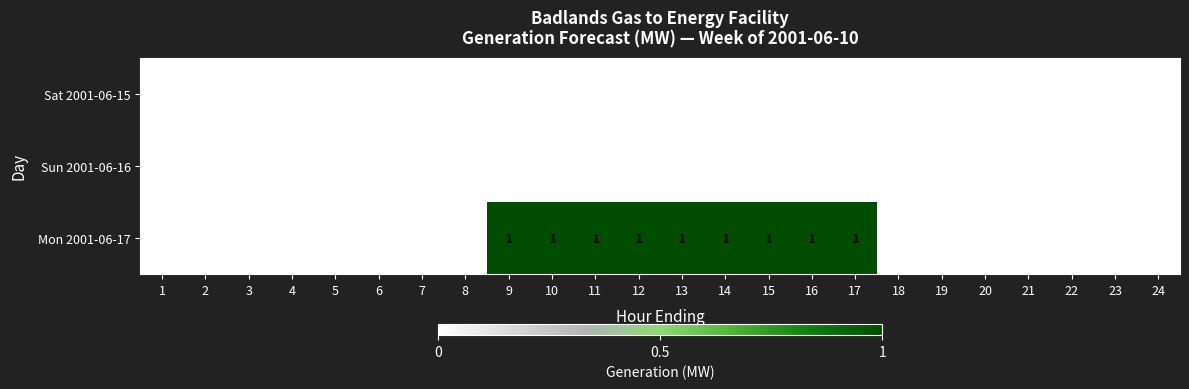

Which series has the largest total across all categories?

Mon 2001-06-17